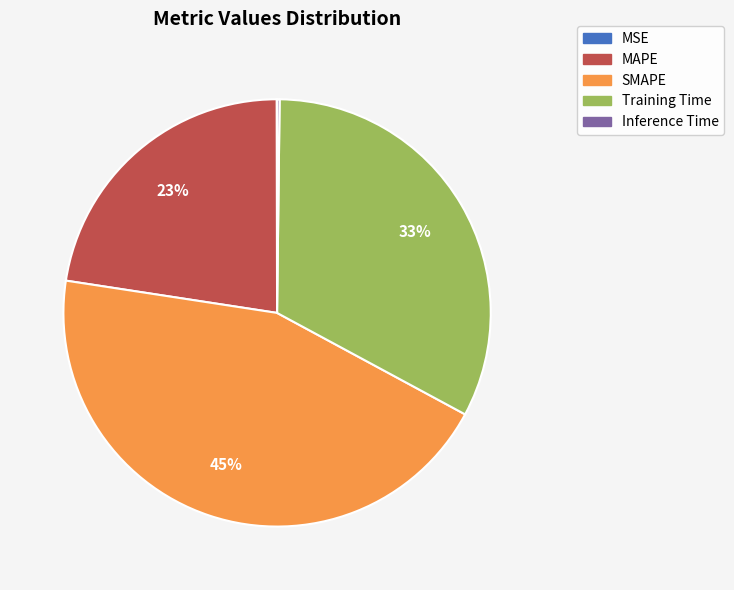

Is there any slice that represents more than half of the pie?

No